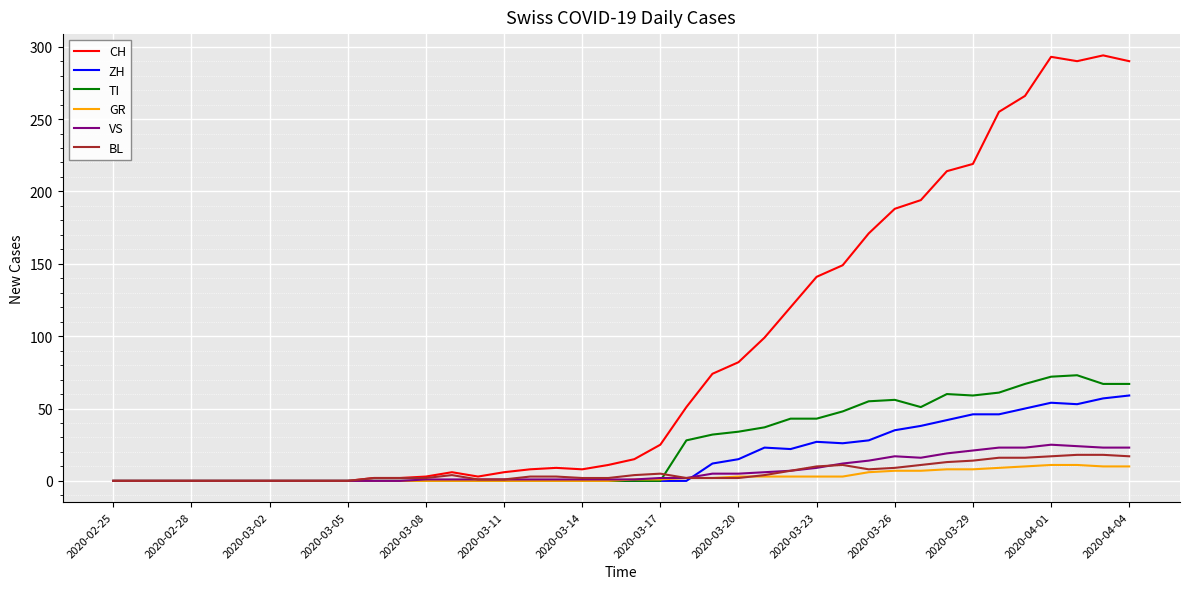

Which series has the largest total across all categories?

CH